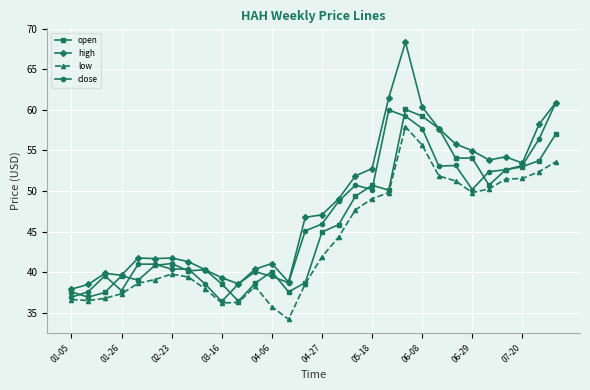

What is the difference between the maximum and minimum values in the low series?

23.7